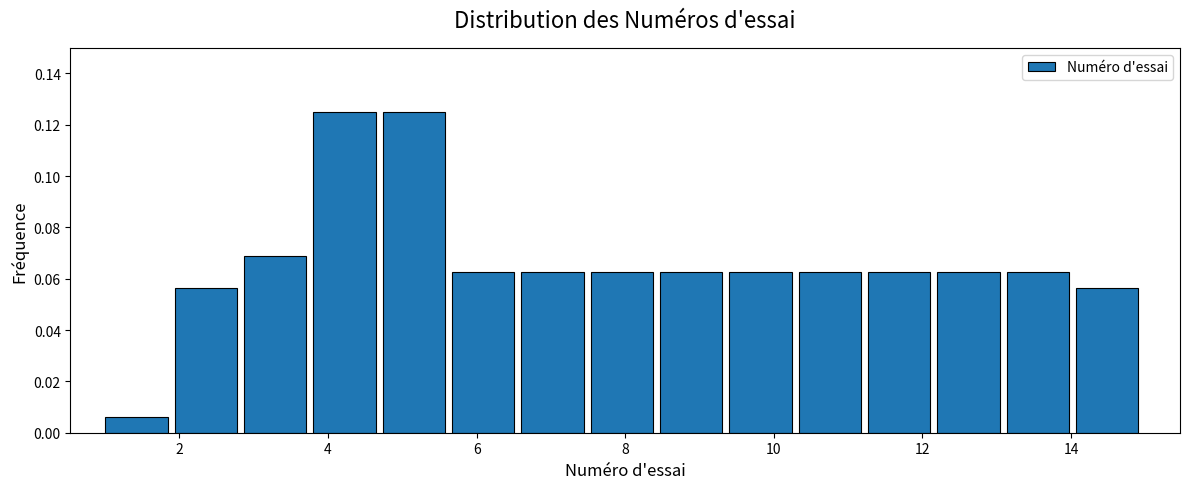

Reading left to right, transcribe this chart: for each bar, give the range it covers on the x-axis and its height. Neither the bar edges nor the heights are printed on the chart, so give them approximately, as read against the axes.

1.0 to 2.0: 0.006
2.0 to 2.8: 0.056
2.8 to 3.8: 0.068
3.8 to 4.8: 0.126
4.8 to 5.6: 0.126
5.6 to 6.6: 0.062
6.6 to 7.6: 0.062
7.6 to 8.4: 0.062
8.4 to 9.4: 0.062
9.4 to 10.4: 0.062
10.4 to 11.2: 0.062
11.2 to 12.2: 0.062
12.2 to 13.2: 0.062
13.2 to 14.0: 0.062
14.0 to 15.0: 0.056